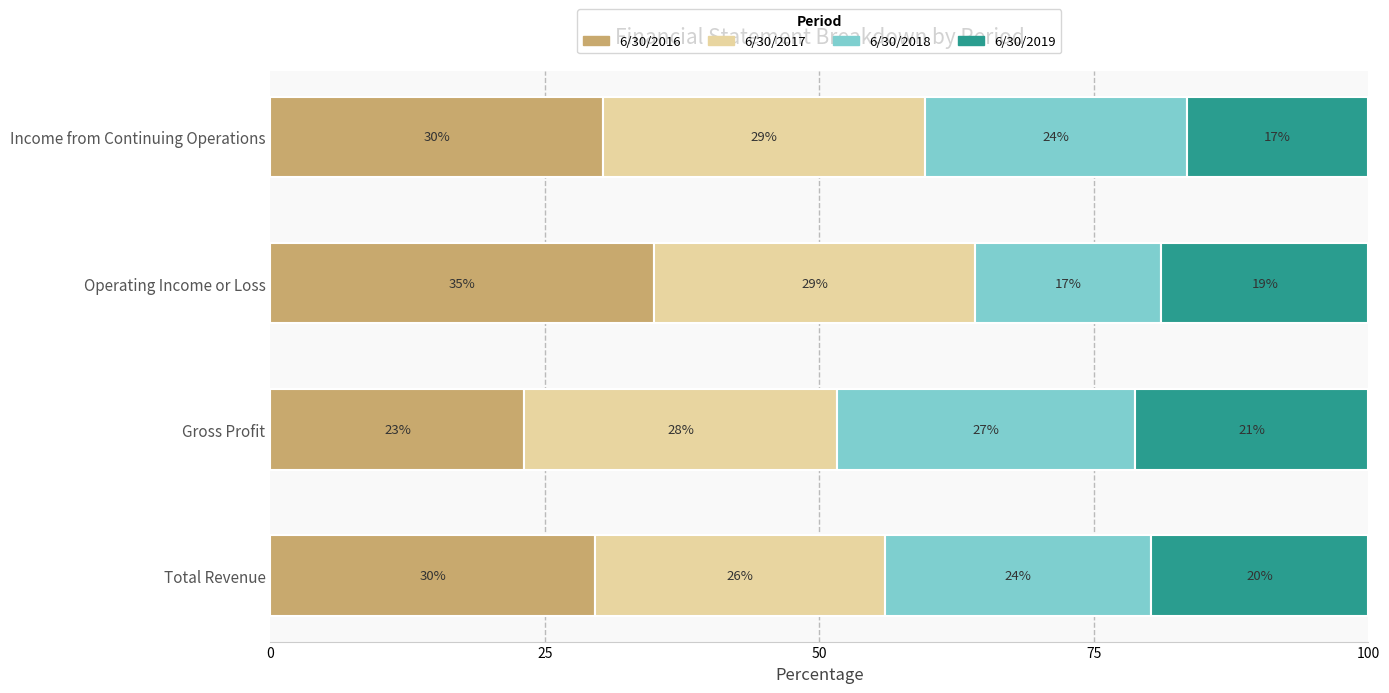

What are all the series names shown in the legend?

6/30/2016, 6/30/2017, 6/30/2018, 6/30/2019